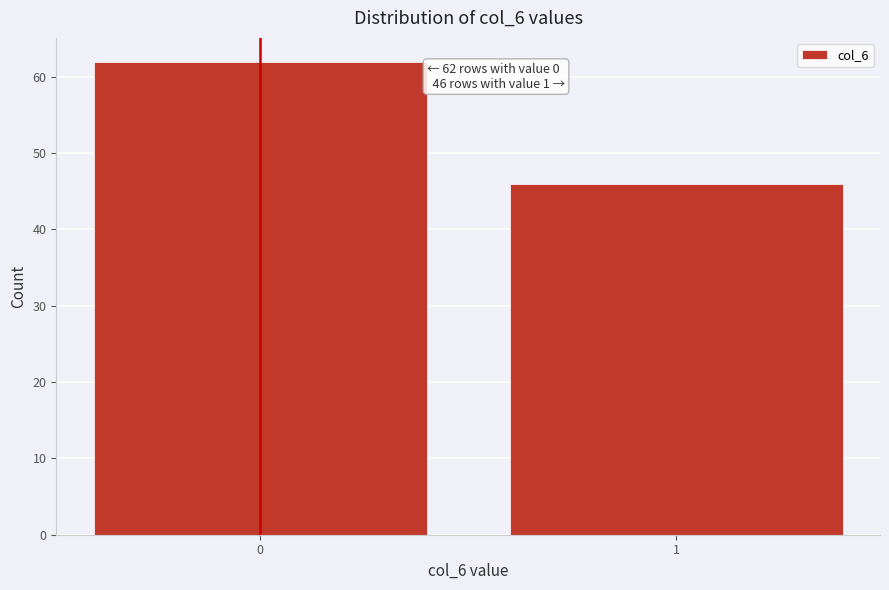

Reading right to left, list all the values displayed in this chart.

46	62